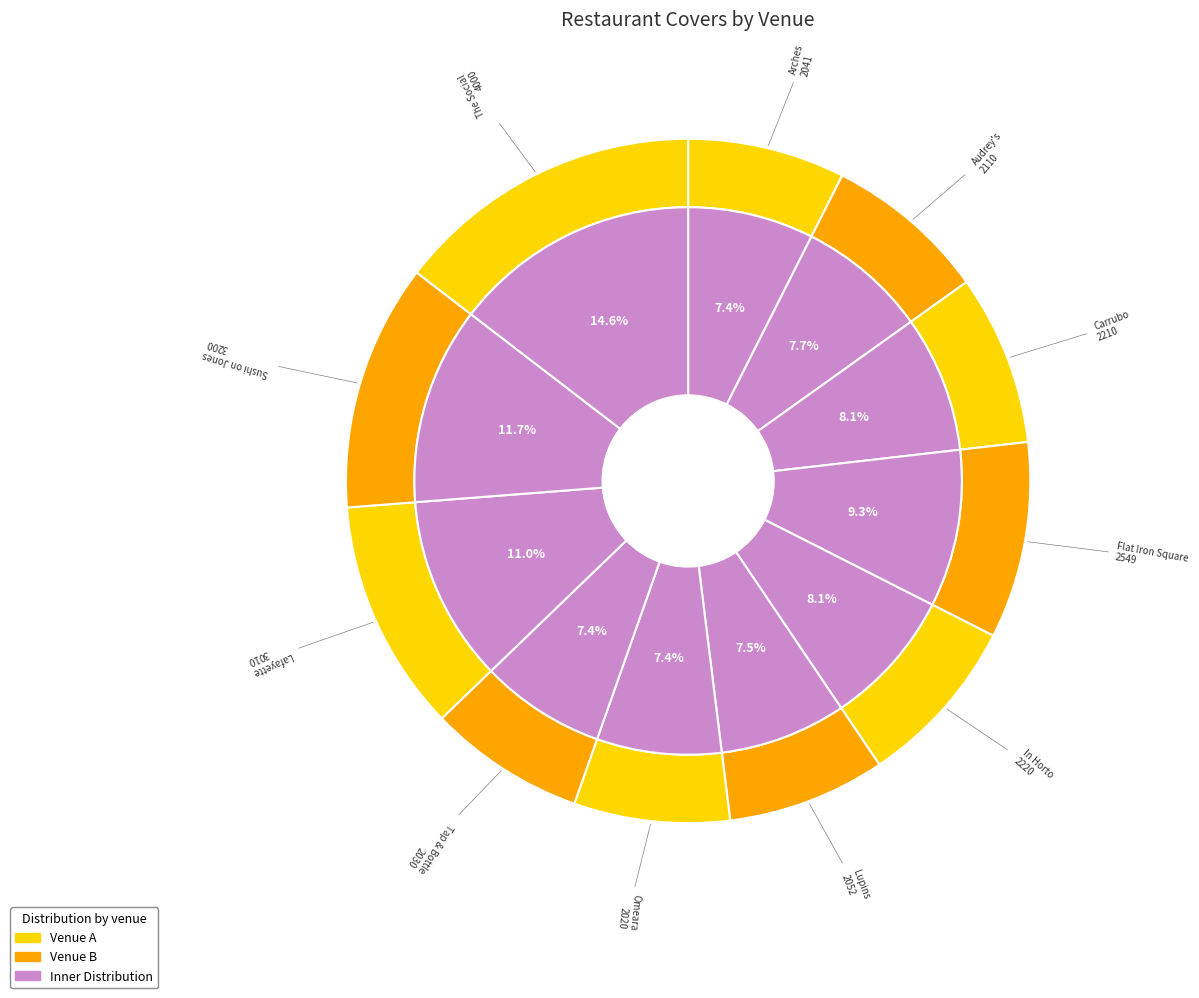

What portion of the pie excludes Lafayette?

89.0%